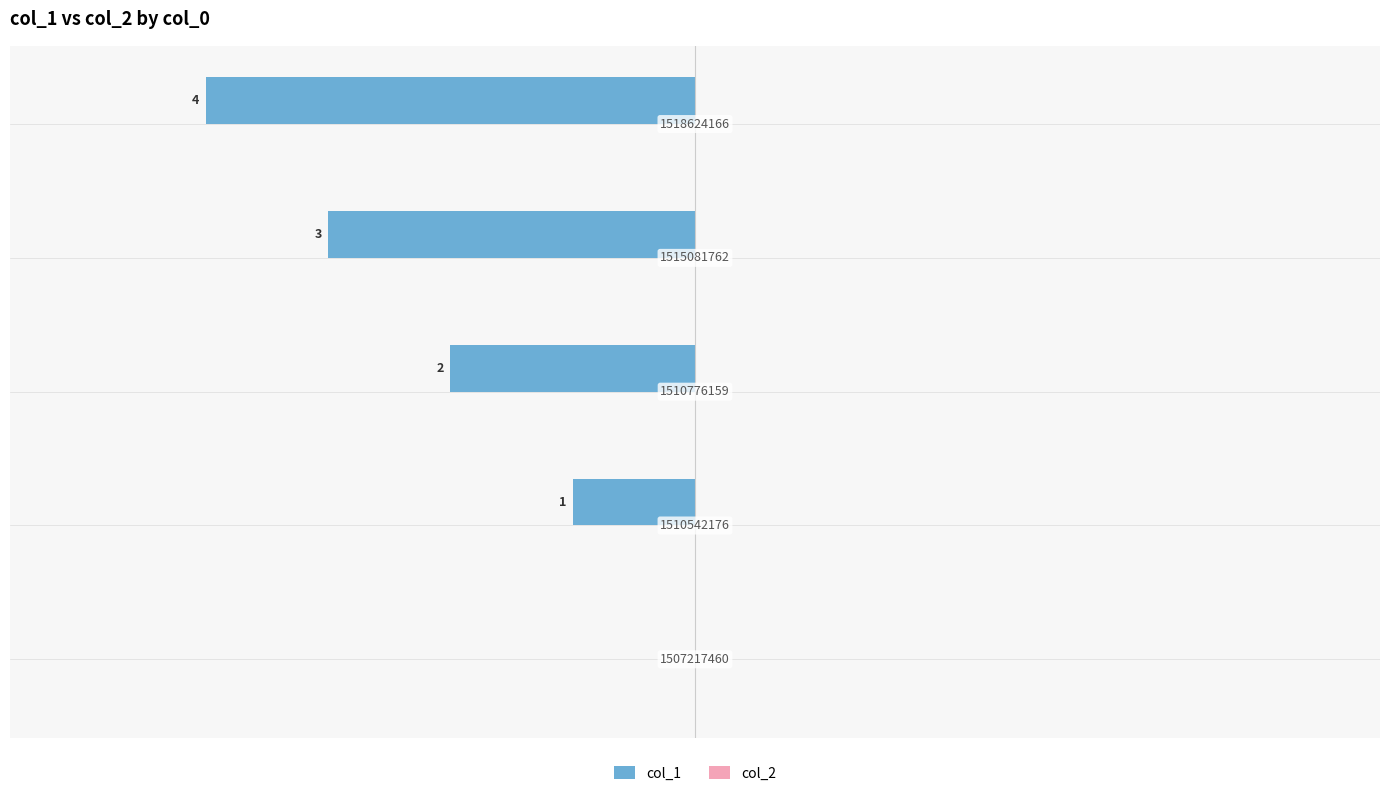

Are the bars horizontal?

Yes